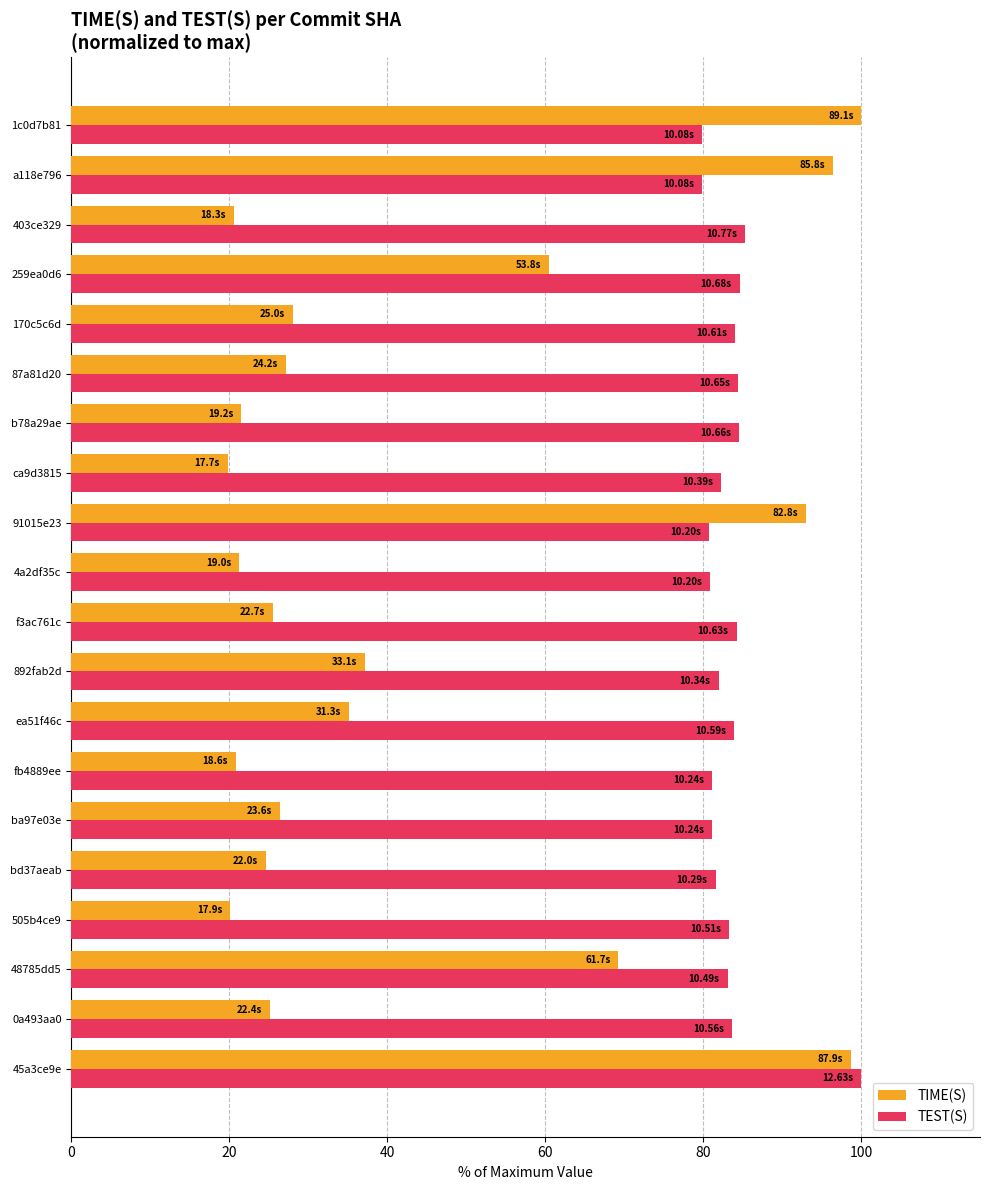

How many categories are shown in the chart?

20